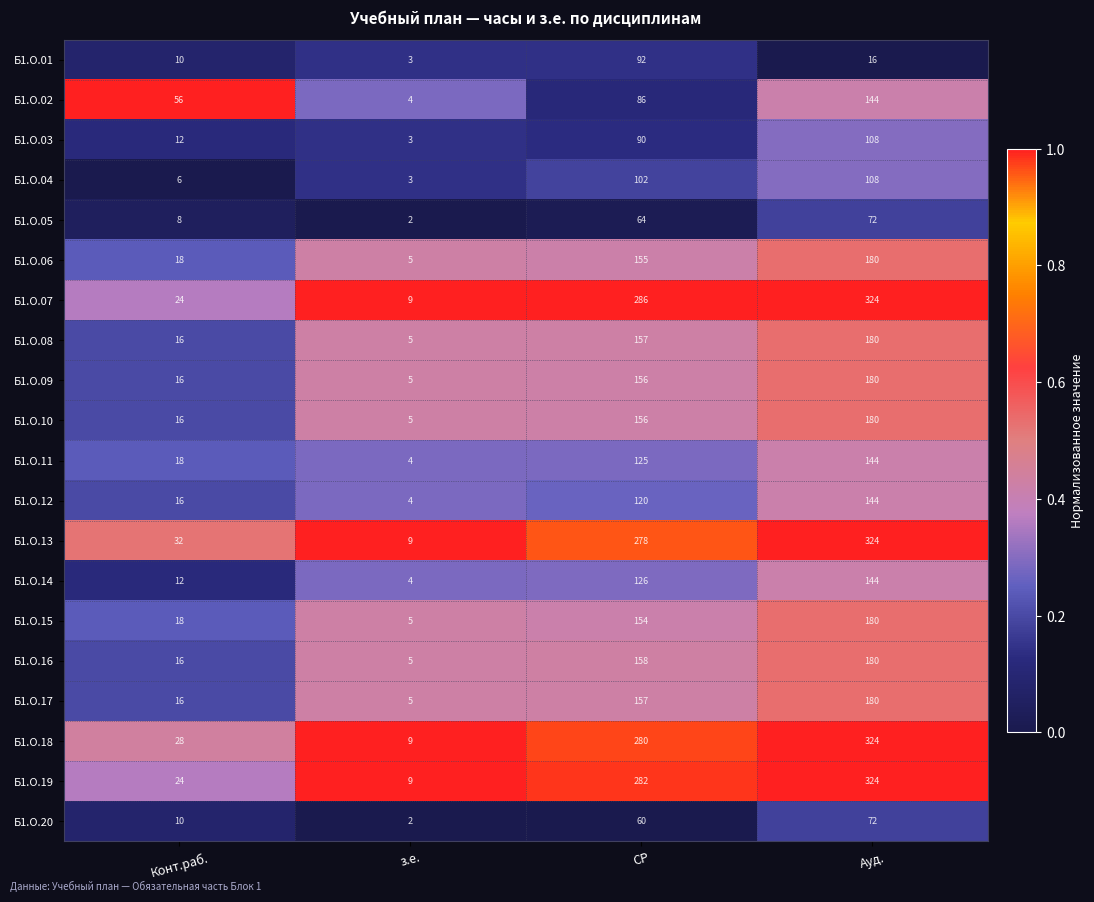

Which series changed the most between СР and Ауд.?

Б1.О.01